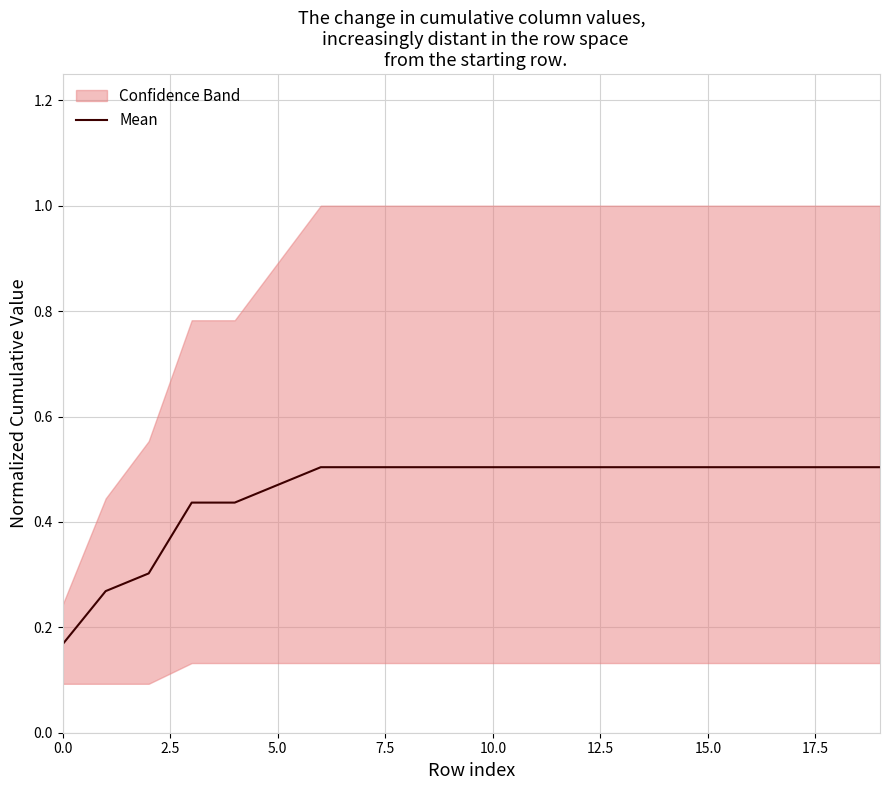

What is the maximum value shown in the chart?

0.5